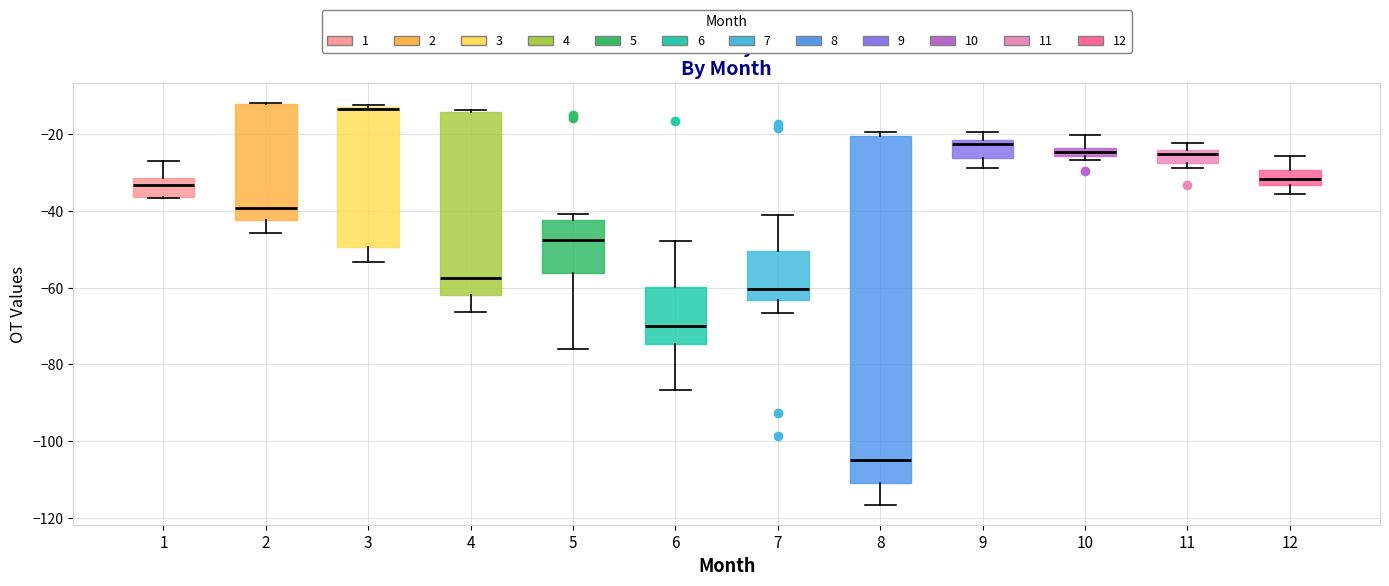

Where is the upper edge of the box at x = 3 on the y-axis? The values are not printed on the chart, so give them approximately, as read against the axis.

-12